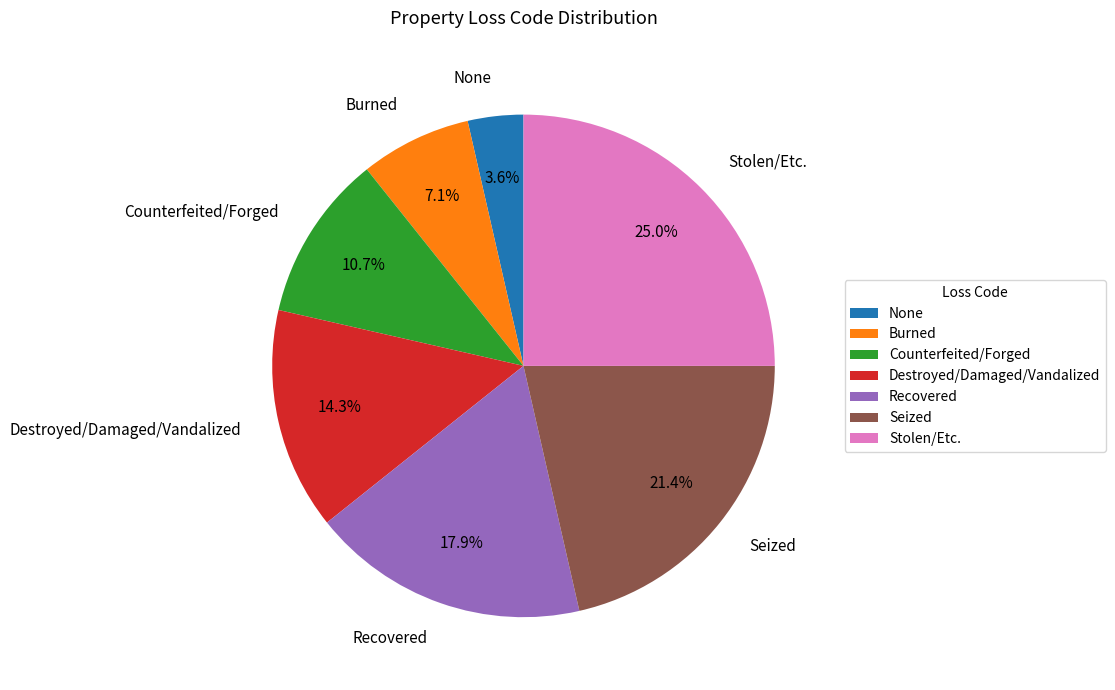

Approximately how many times larger is the value at Seized compared to Counterfeited/Forged?

2.0